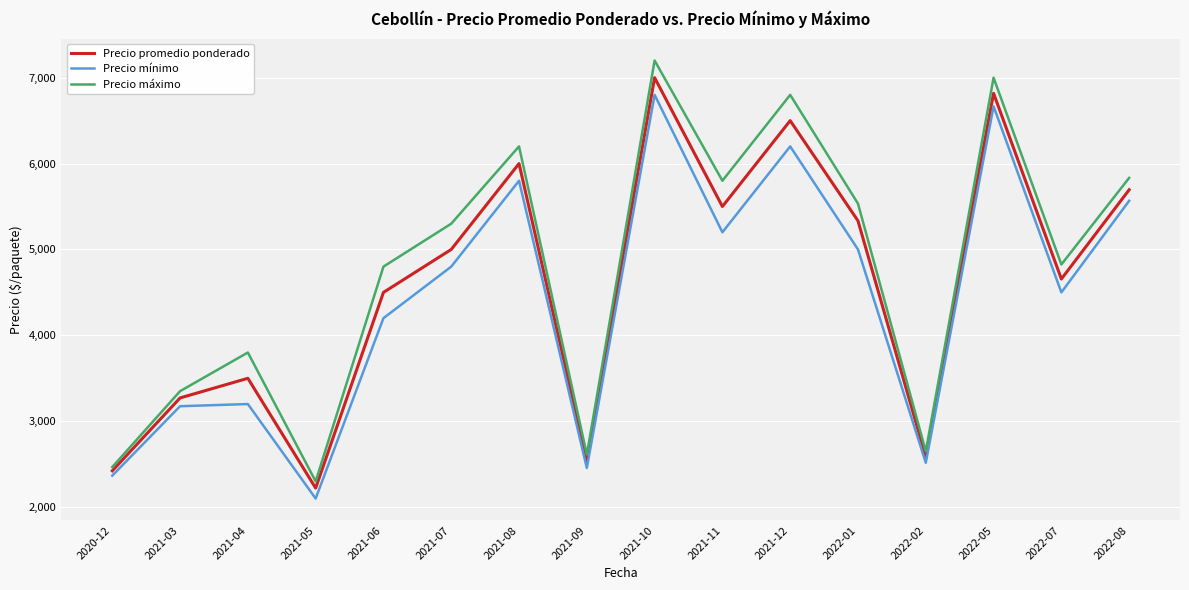

The value of Precio mínimo at 2020-12 is 2366.7. True or false?

True